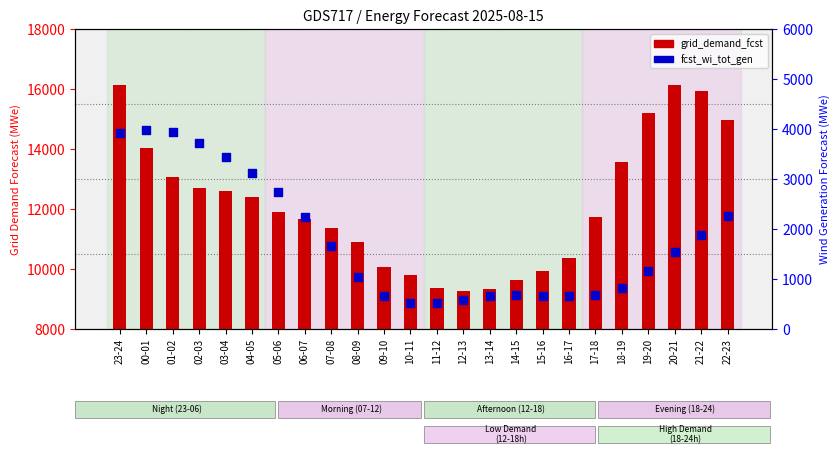

What are all the series names shown in the legend?

grid_demand_fcst, fcst_wi_tot_gen